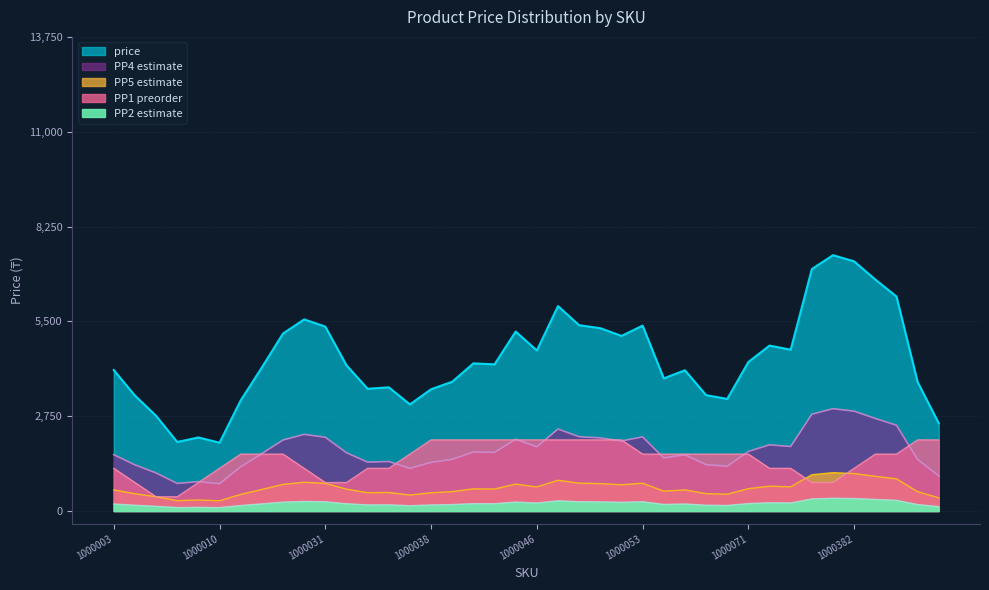

List the labels in order of value, largest first.

1000382, 1000051, 1000379, 1000024, 1000383, 1000384, 1000047, 1000025, 1000038, 1000046, 1000031, 1000045, 1000054, 1000053, 1000073, 1000003, 1000032, 1000069, 1000040, 1000380, 1000381, 1000006, 1000036, 1000052, 1000017, 1000064, 1000041, 1000011, 1000039, 1000071, 1000005, 1000009, 1000034, 1000035, 1000068, 1000049, 1000385, 1000386, 1000008, 1000010